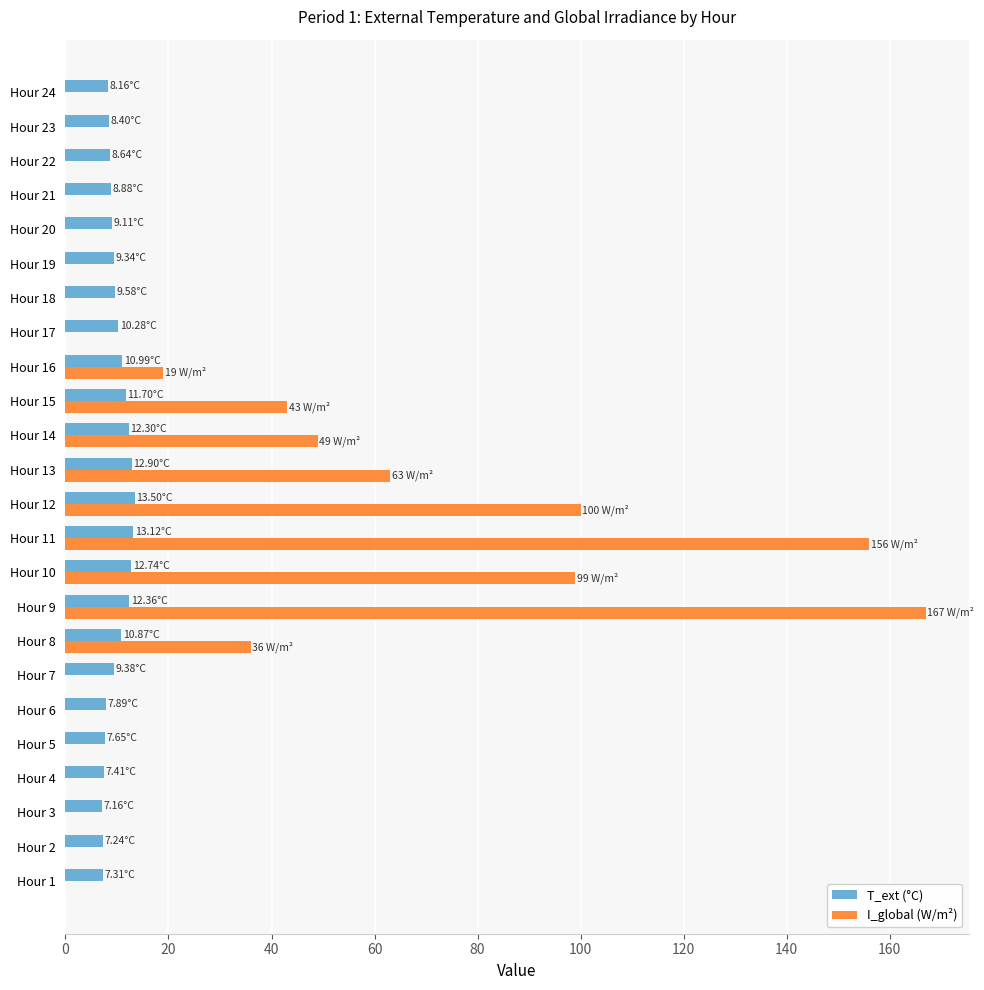

What is the sum of the T_ext (°C) values at Hour 2 and Hour 22?

15.9